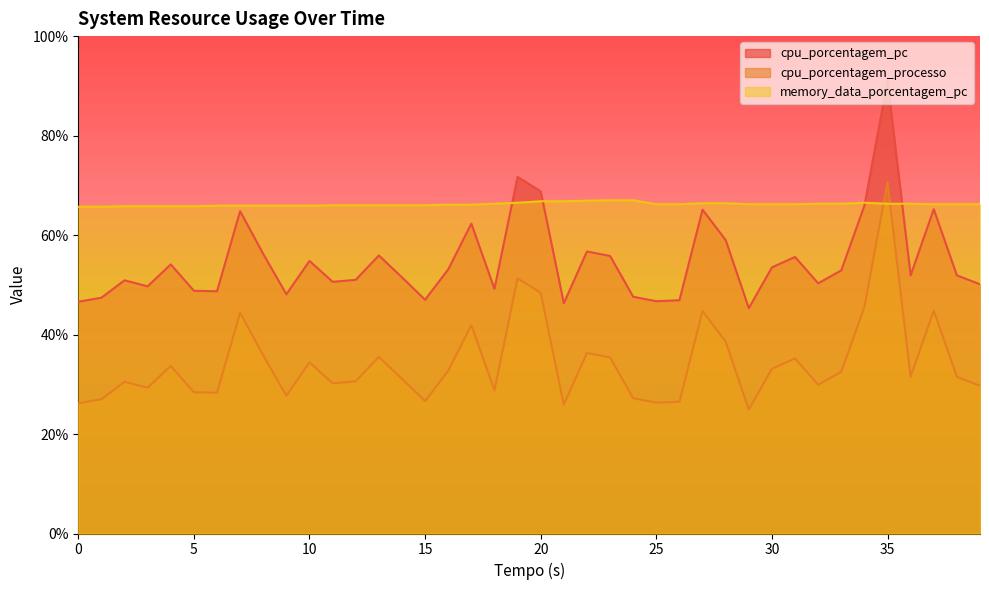

The cpu_porcentagem_pc series shows 65.1 at 27. True or false?

True